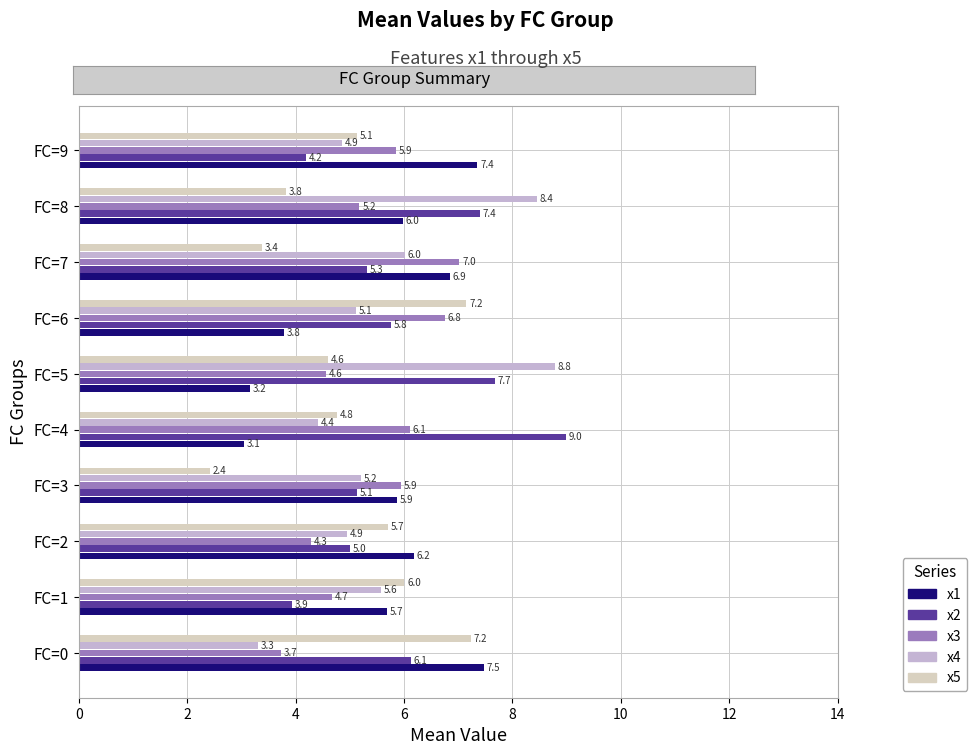

What is the difference between the second highest and second lowest values in the x5 series?

3.8